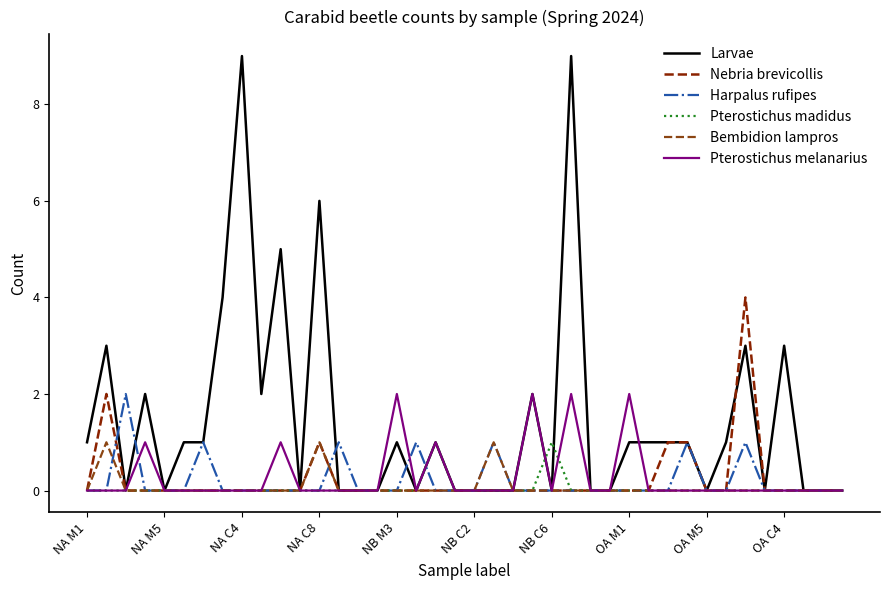

List the labels in order of Pterostichus madidus value, largest first.

18, 24, NA M1, NA M5, NA C4, NA C8, NB M3, NB C2, NB C6, OA M1, OA M5, OA C4, 10, 11, 12, 13, 14, 15, 16, 17, 19, 20, 21, 22, 23, 25, 26, 27, 28, 29, 30, 31, 32, 33, 34, 35, 36, 37, 38, 39